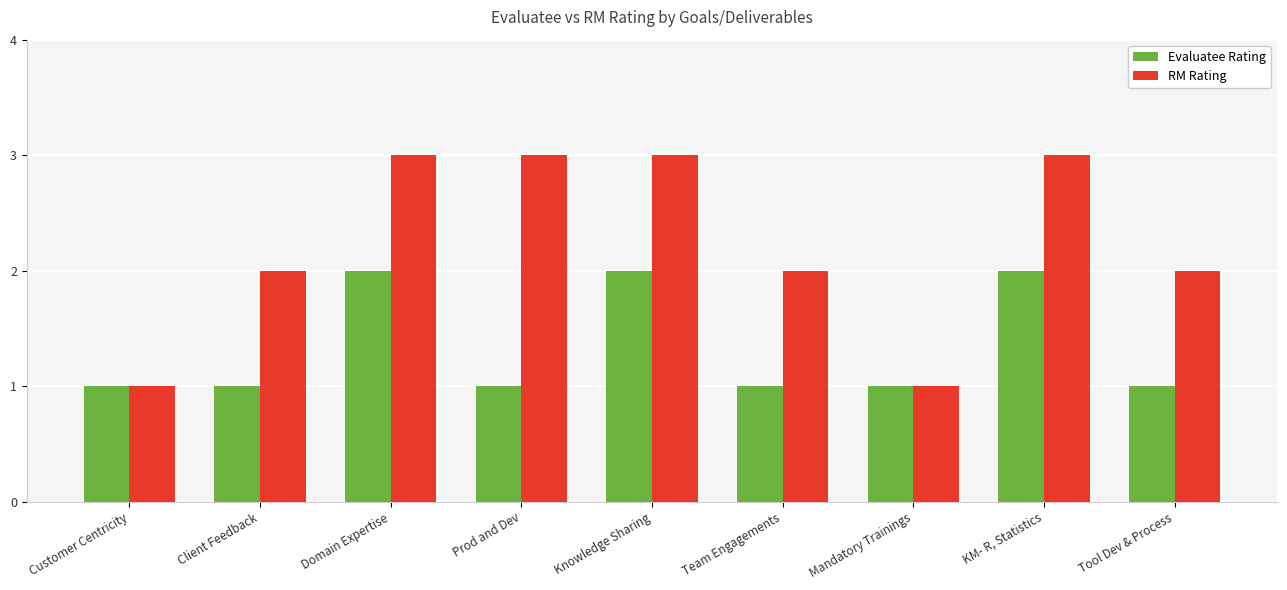

At Tool Dev & Process, list the series in order from smallest to largest.

Evaluatee Rating, RM Rating